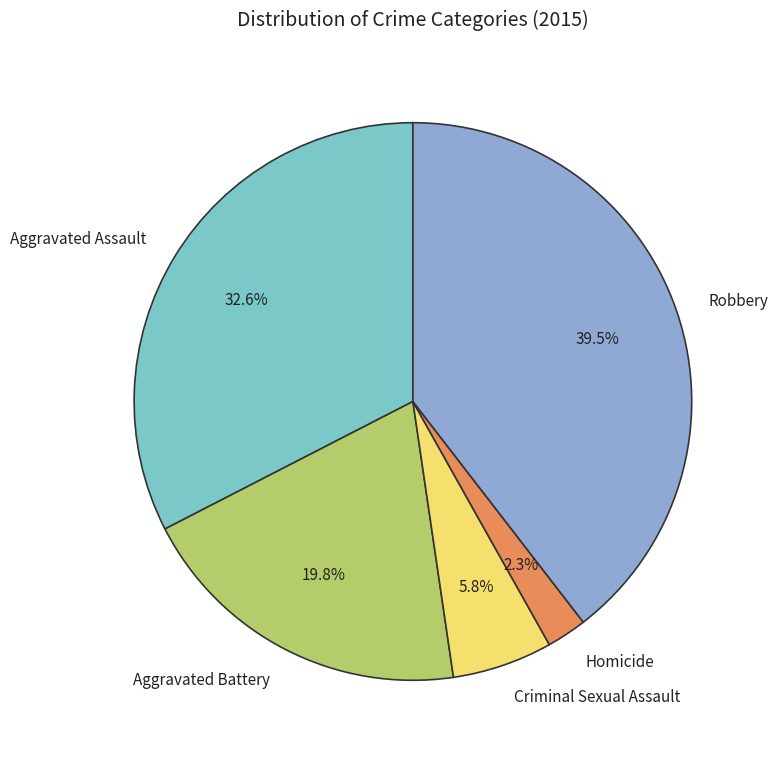

To the nearest percent, what is the difference between the Aggravated Battery and Aggravated Assault slice percentages?

13%